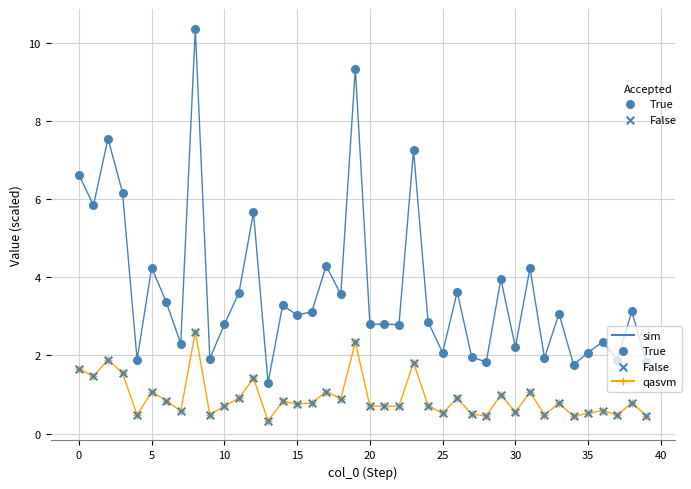

Which series has the largest total across all categories?

sim